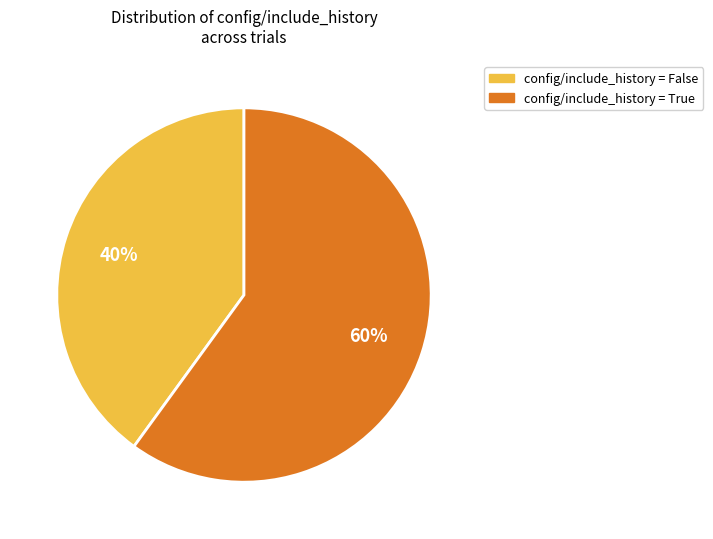

To the nearest percent, what is the average slice percentage?

50%